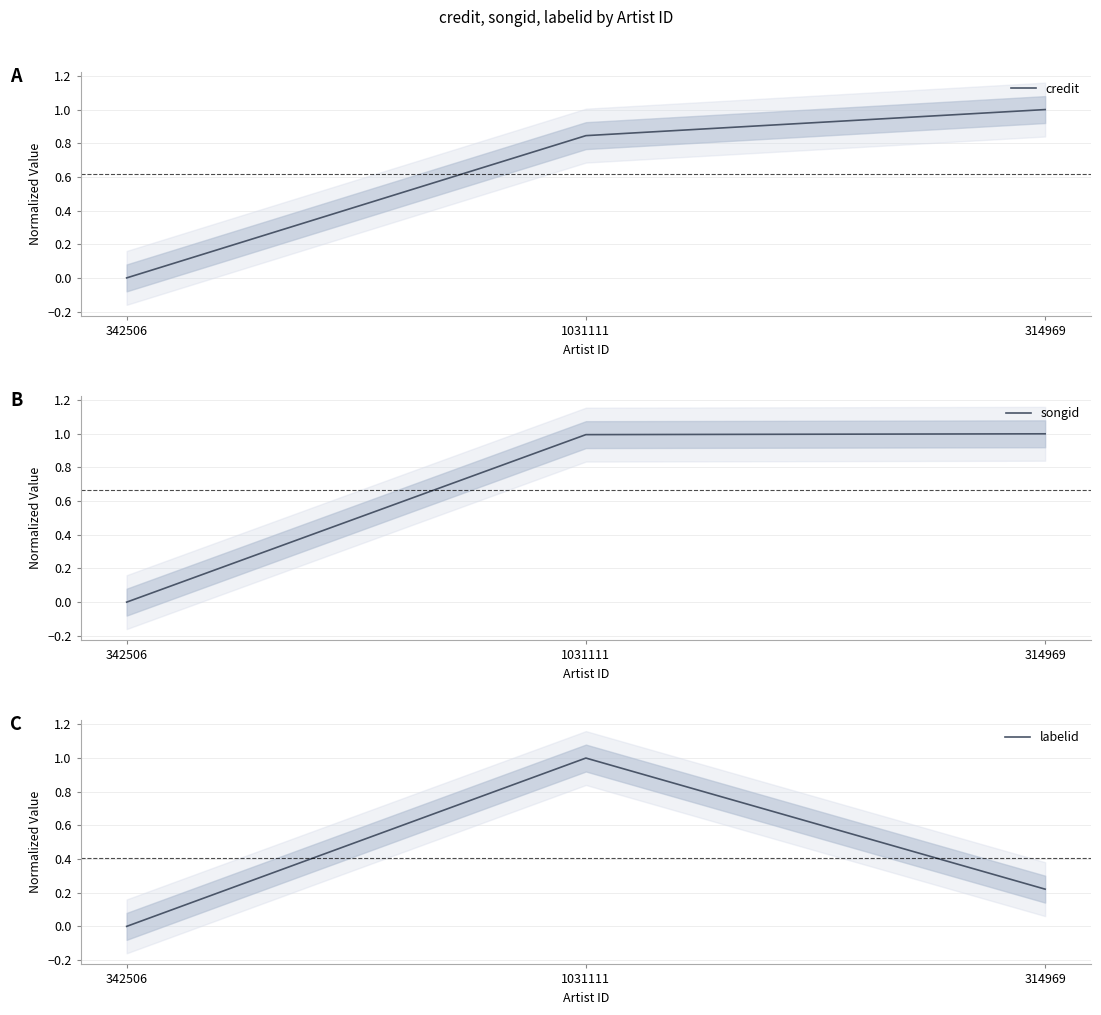

Is the value of labelid at 342506 greater than the value of songid at 314969?

No